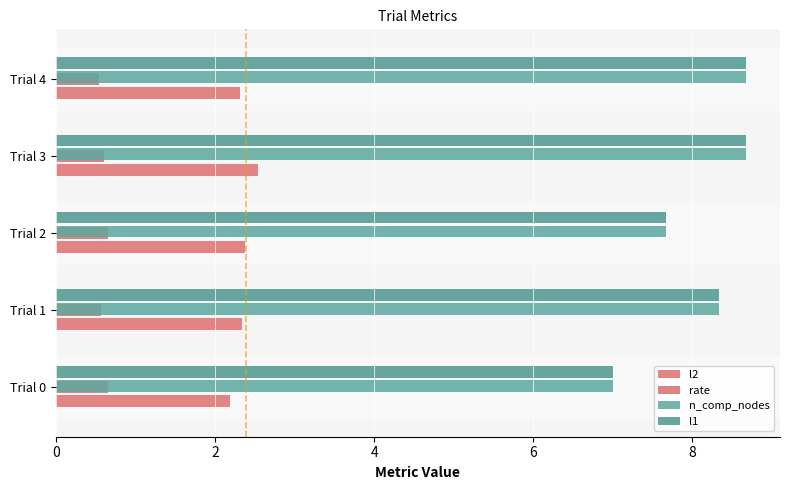

How many data points does each series have?

5